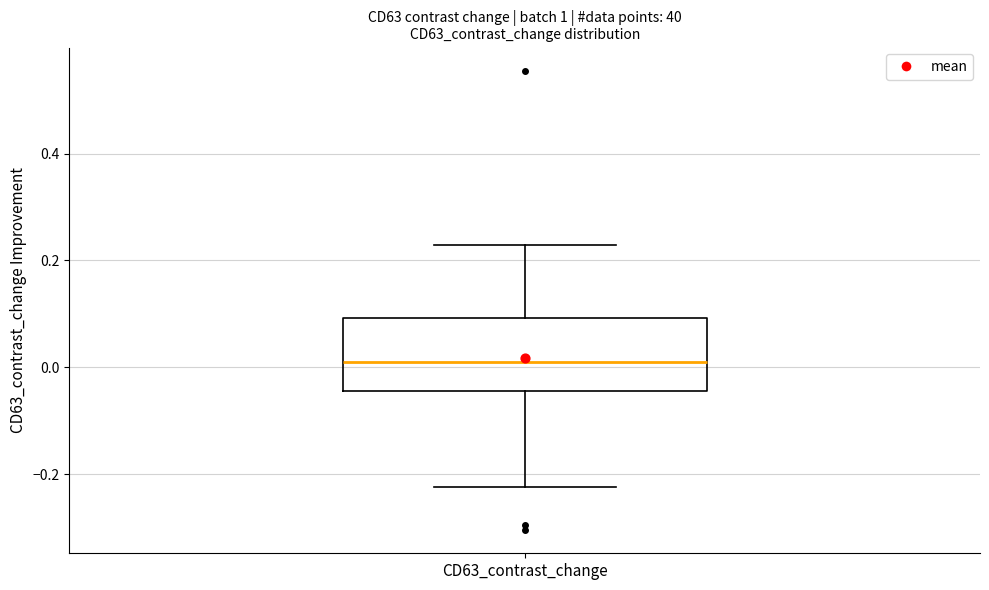

Read this box plot against the y-axis: the position of the median line, the range covered by the box, and the ends of both whiskers. The values are not printed on the chart, so give them approximately, as read against the axis.

median 0.00, box -0.04 to 0.10, whiskers -0.22 to 0.22